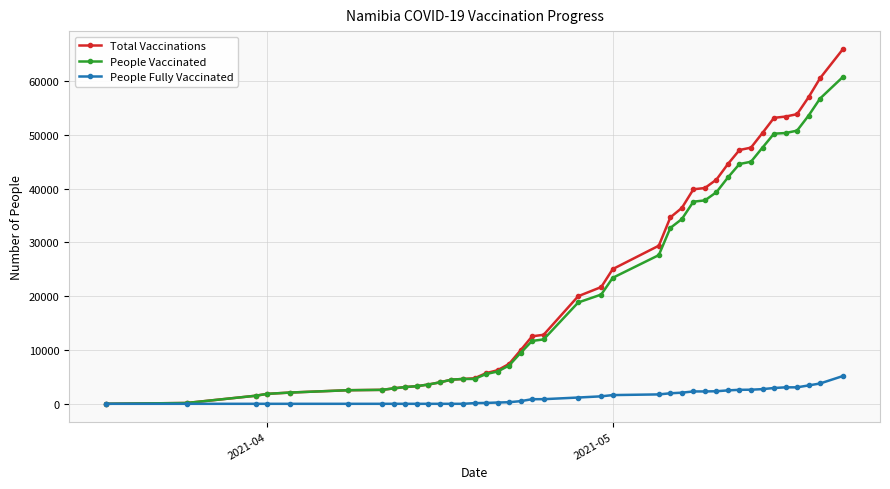

At how many categories does at least one series exceed 51521?

6